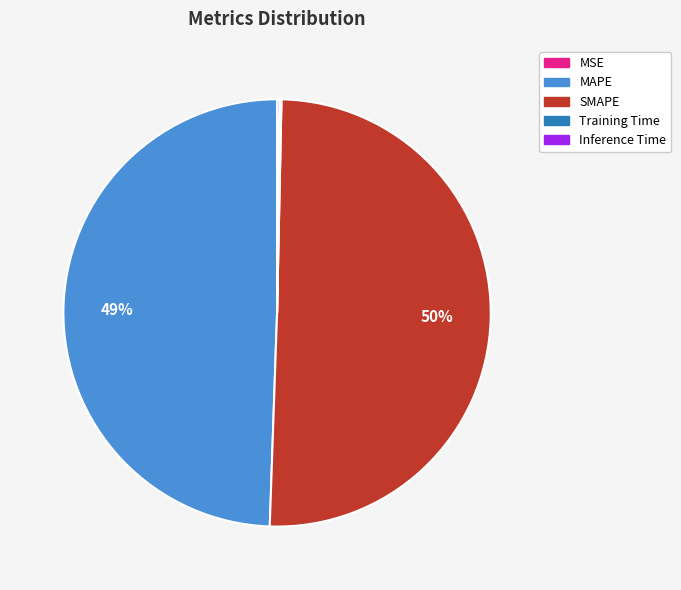

What is the majority slice?

SMAPE